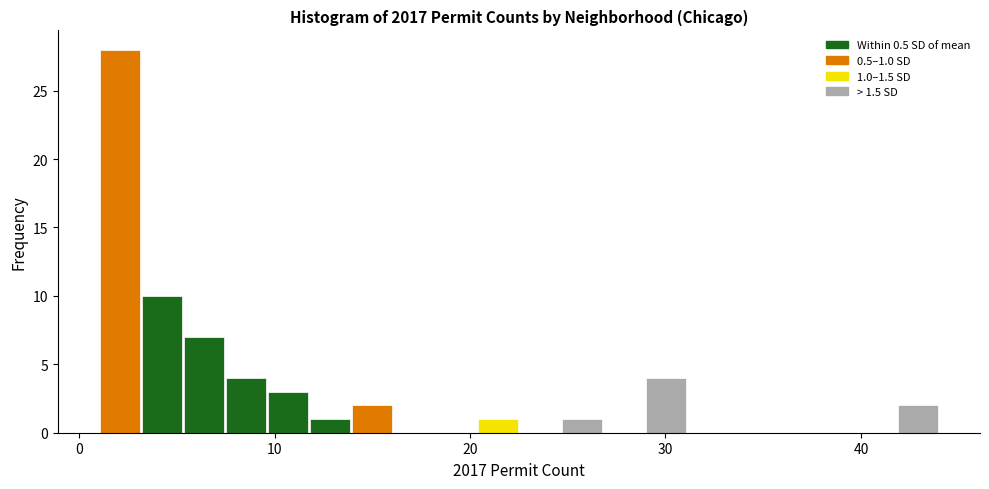

Around what value on the x-axis is the tallest bar? Give the approximate position of its centre, as read against the axis.

2